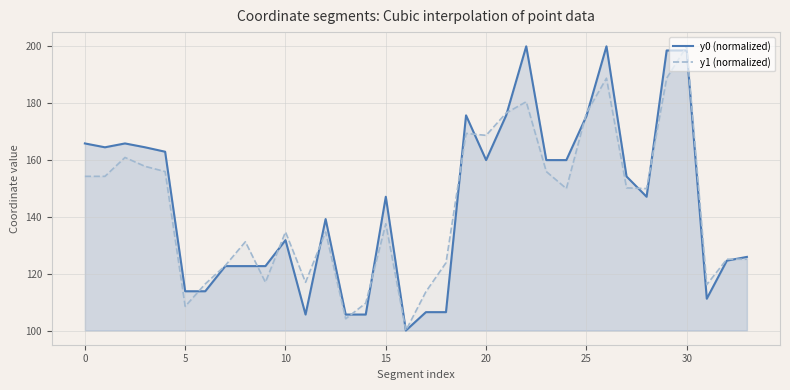

What is the spread (max minus min) of values at 30?

1.5